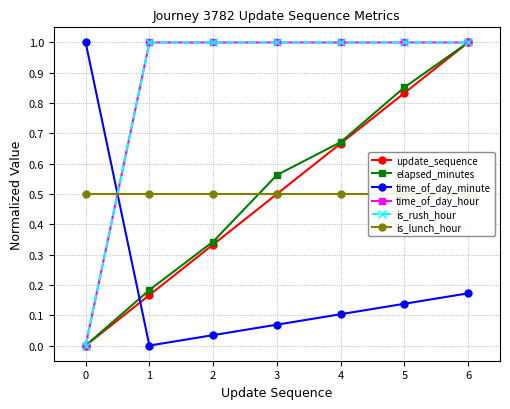

Count the number of data series in this chart.

6